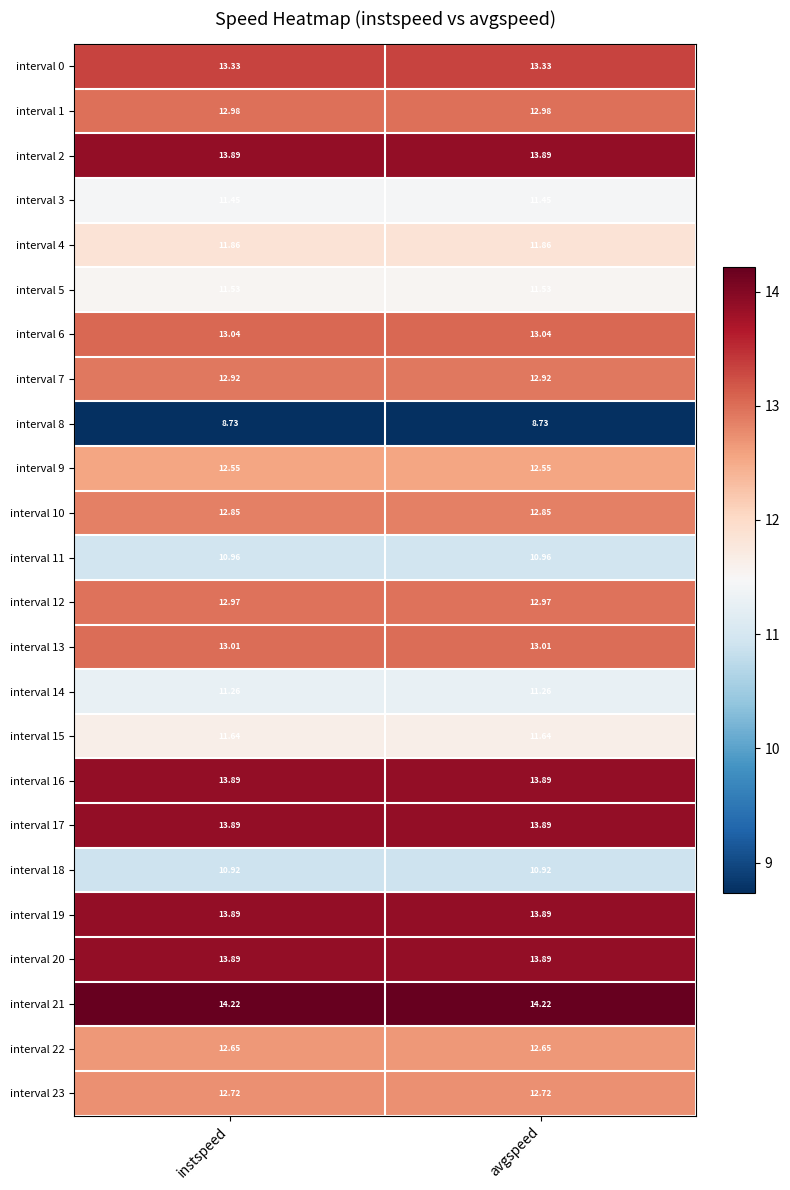

Is the value of interval 11 at instspeed greater than the value of interval 23 at instspeed?

No